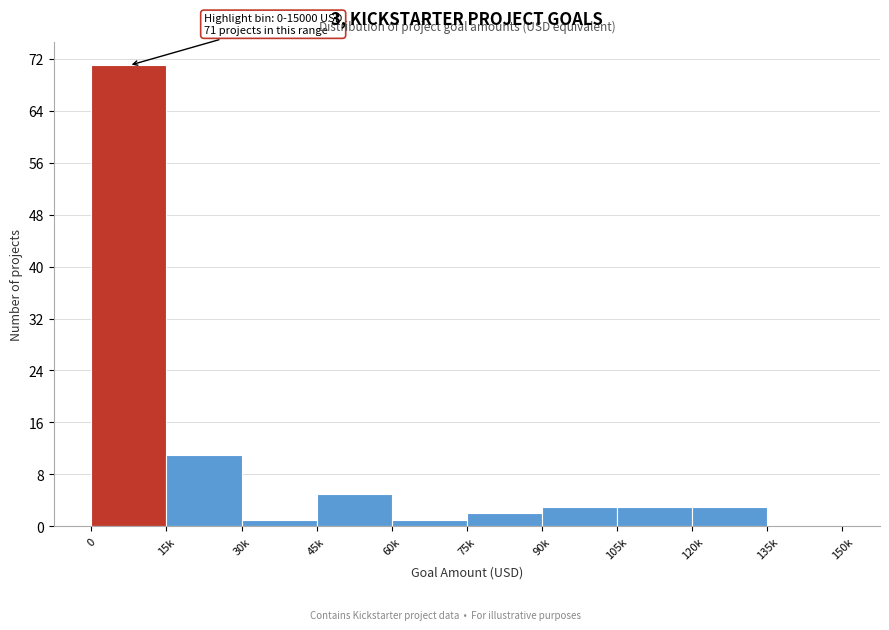

Reading right to left, transcribe all the data shown in this chart.

135k=0	120k=3	105k=3	90k=3	75k=2	60k=1	45k=5	30k=1	15k=11	0=71